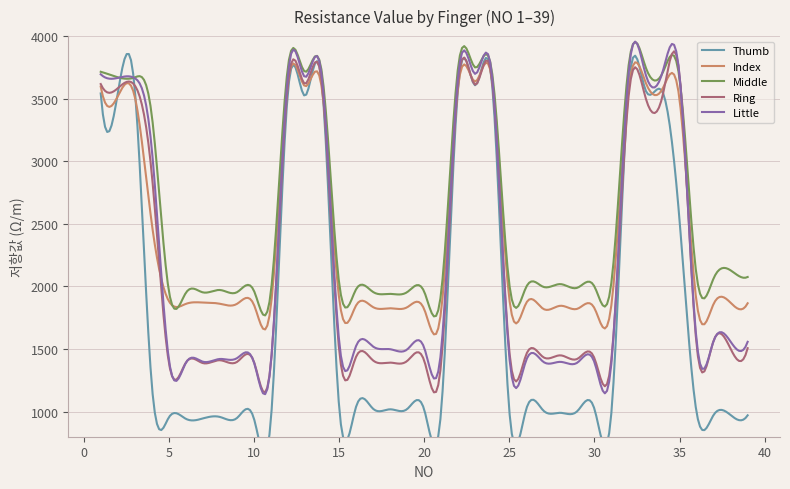

Does the chart have visible grid lines?

Yes